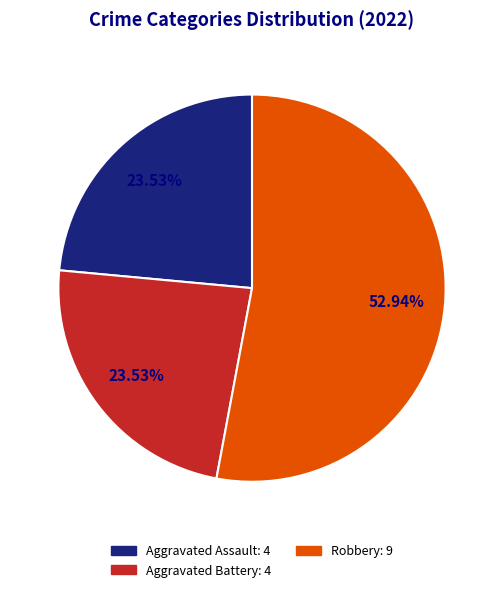

Is there any slice that represents more than half of the pie?

Yes